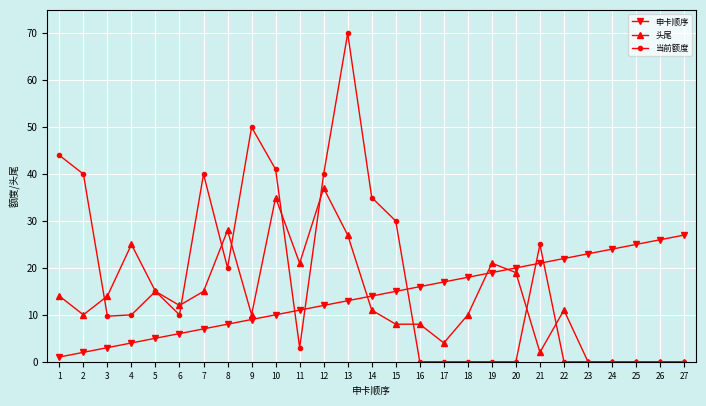

At 8, list the series in order from largest to smallest.

头尾, 当前额度, 申卡顺序